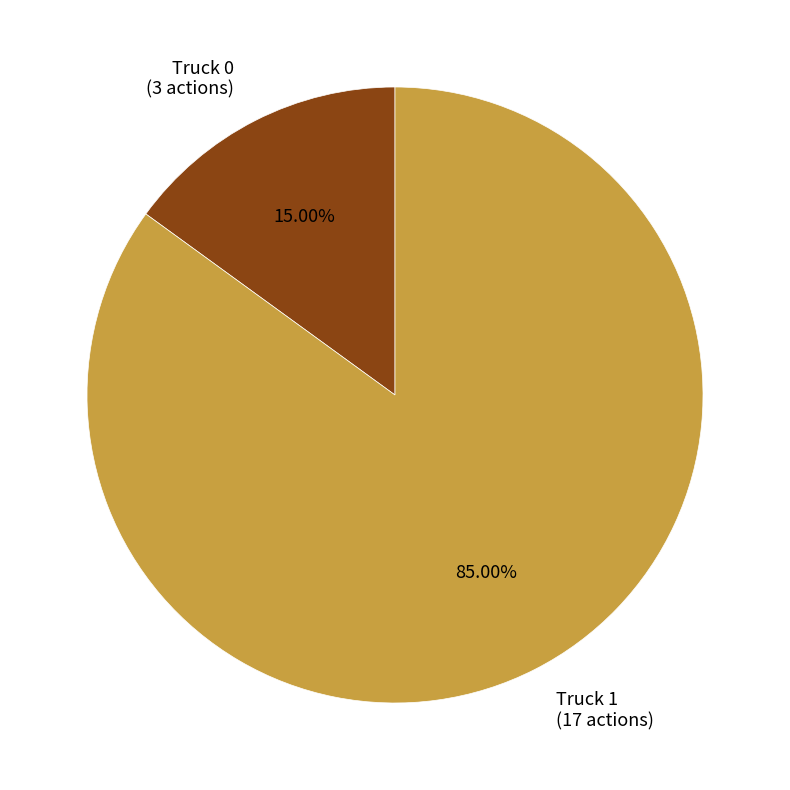

Is there a majority slice in this chart?

Yes